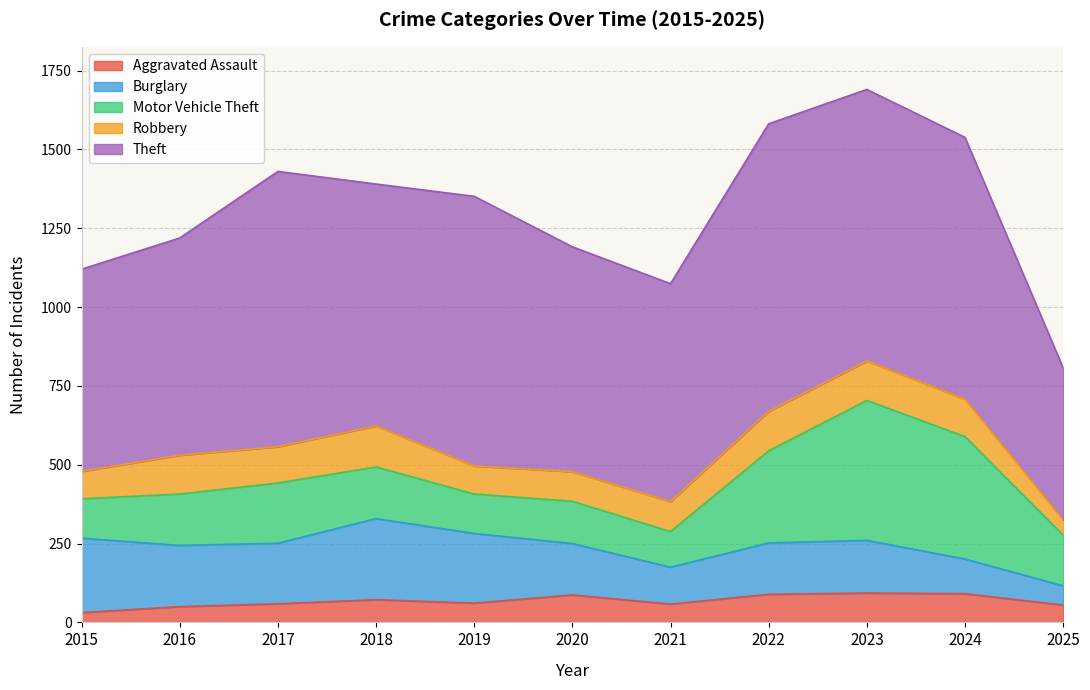

True or false: Motor Vehicle Theft and Theft cross at least once.

False